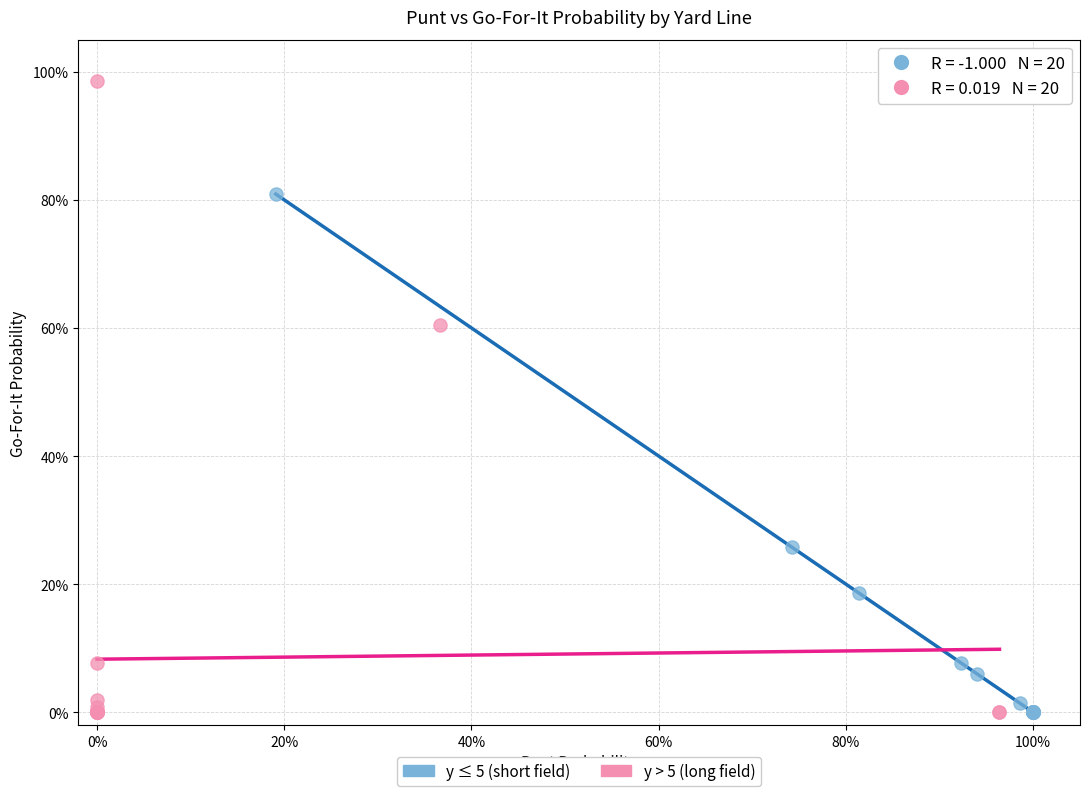

What are all the series names shown in the legend?

y ≤ 5 (short field), y > 5 (long field)